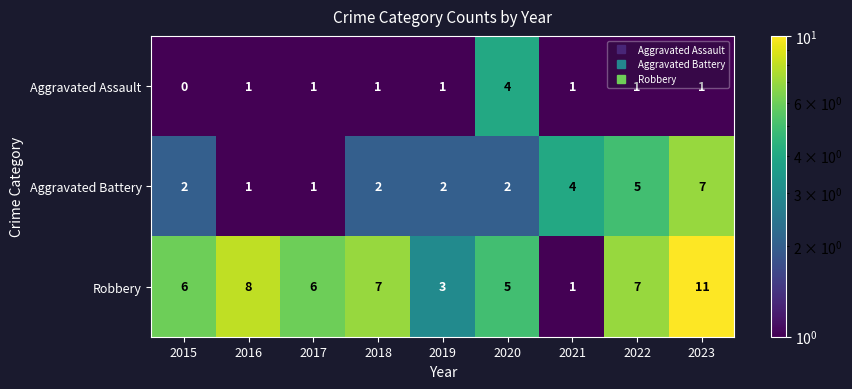

The Aggravated Battery series shows 1 at 2017. True or false?

True